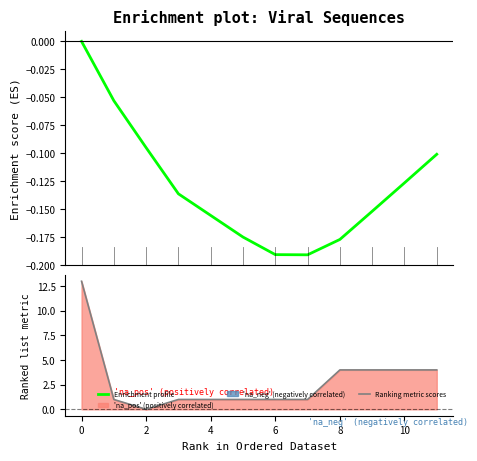

The Ranking metric scores series shows 7 at 8. True or false?

False